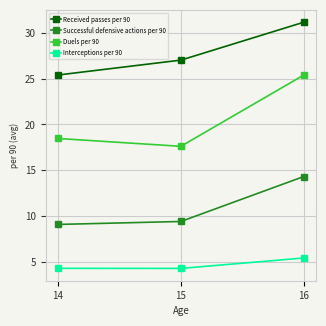

What is the sum of all Duels per 90 values?

61.5